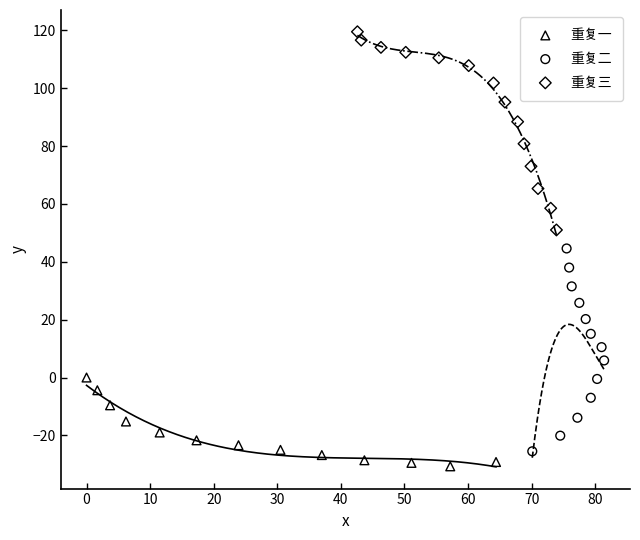

Which series reaches the maximum Y coordinate?

重复三